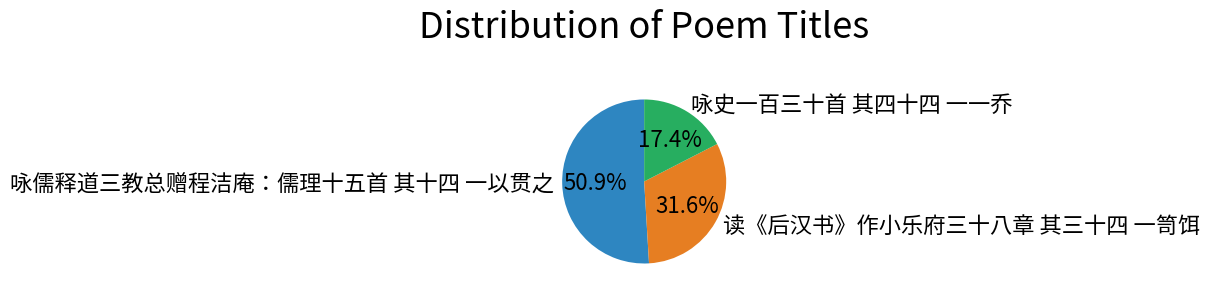

What portion of the pie excludes 读《后汉书》作小乐府三十八章 其三十四 一笥饵?

68.4%